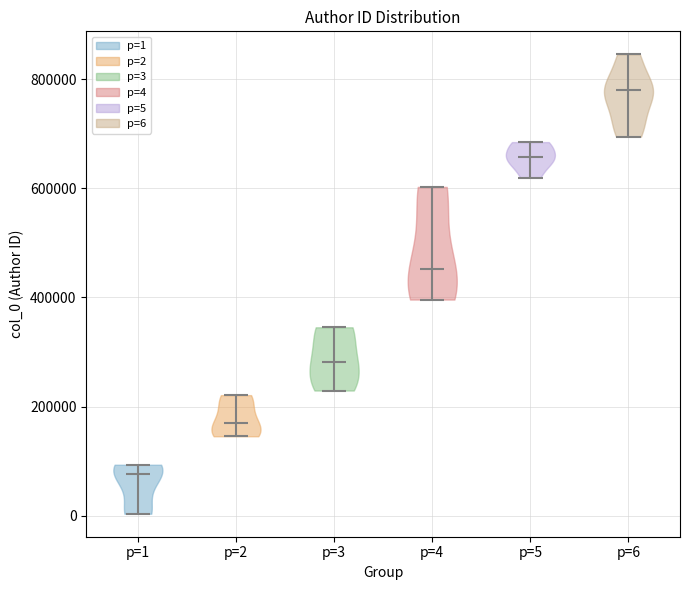

What is the highest point the violin for p=1 reaches on the y-axis? The values are not printed on the chart, so give them approximately, as read against the axis.

100000